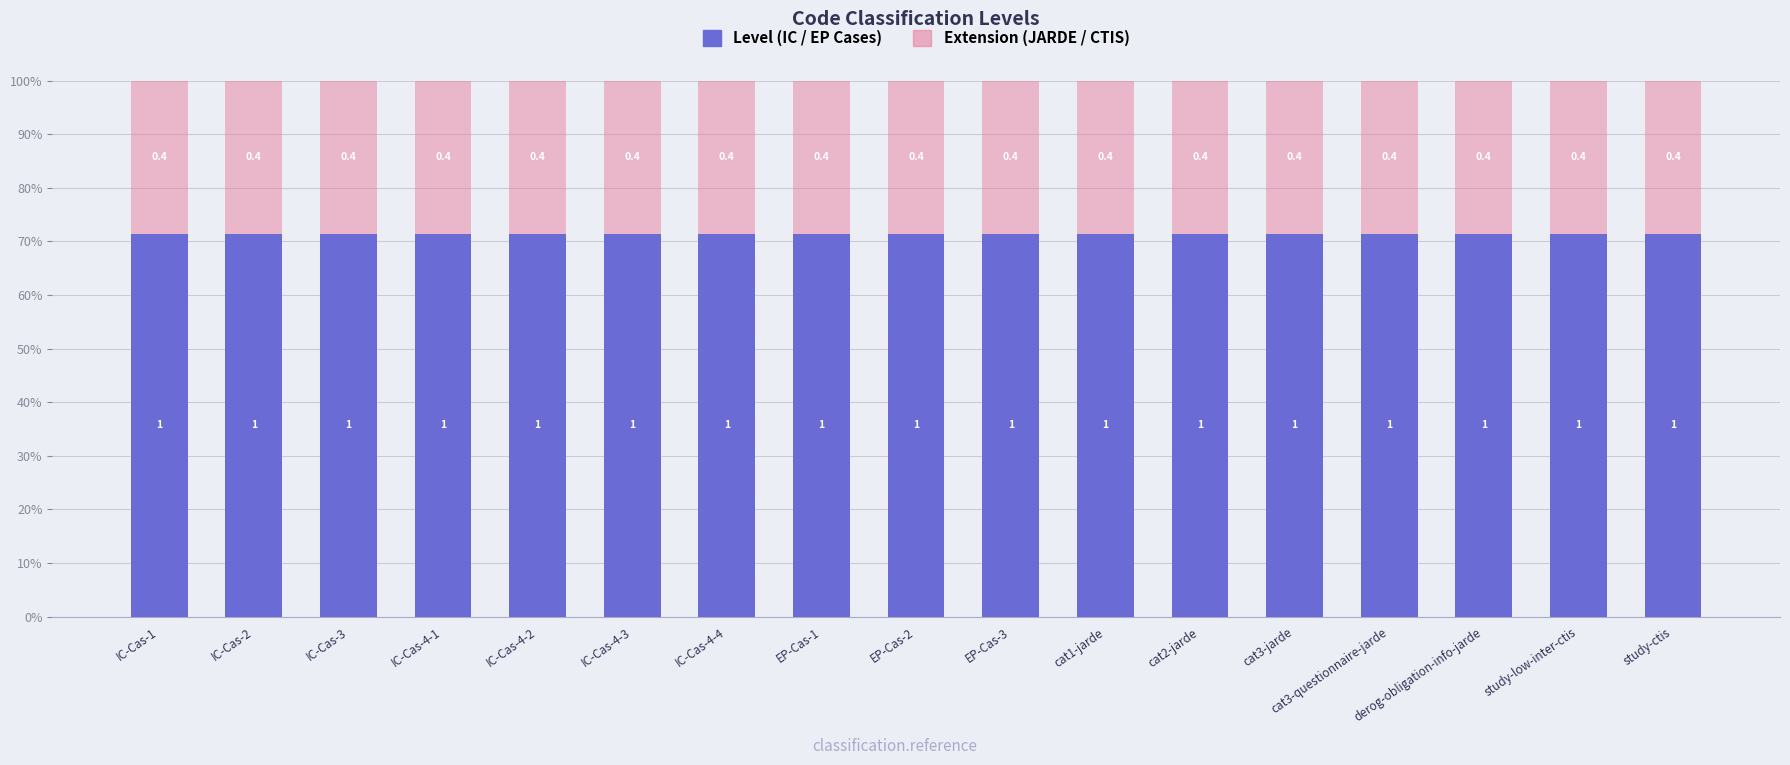

True or false: Level (solid) has a value of 0.3 at study-low-inter-ctis.

False